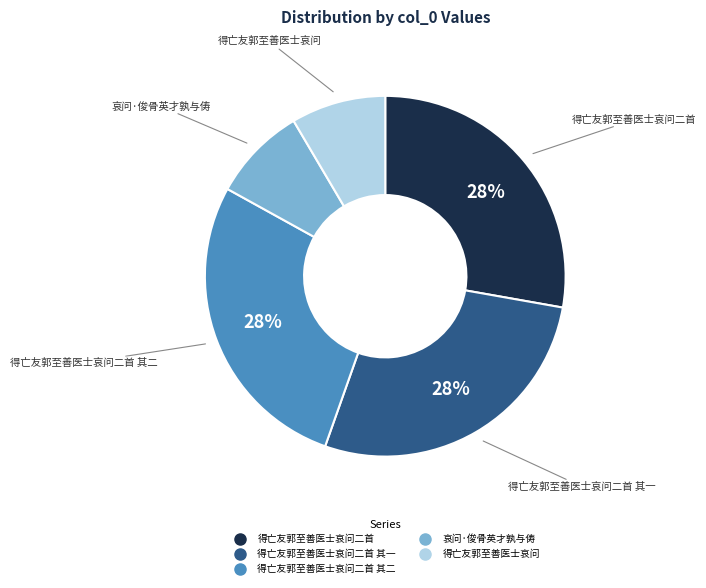

To the nearest percent, what is the average slice percentage?

20%